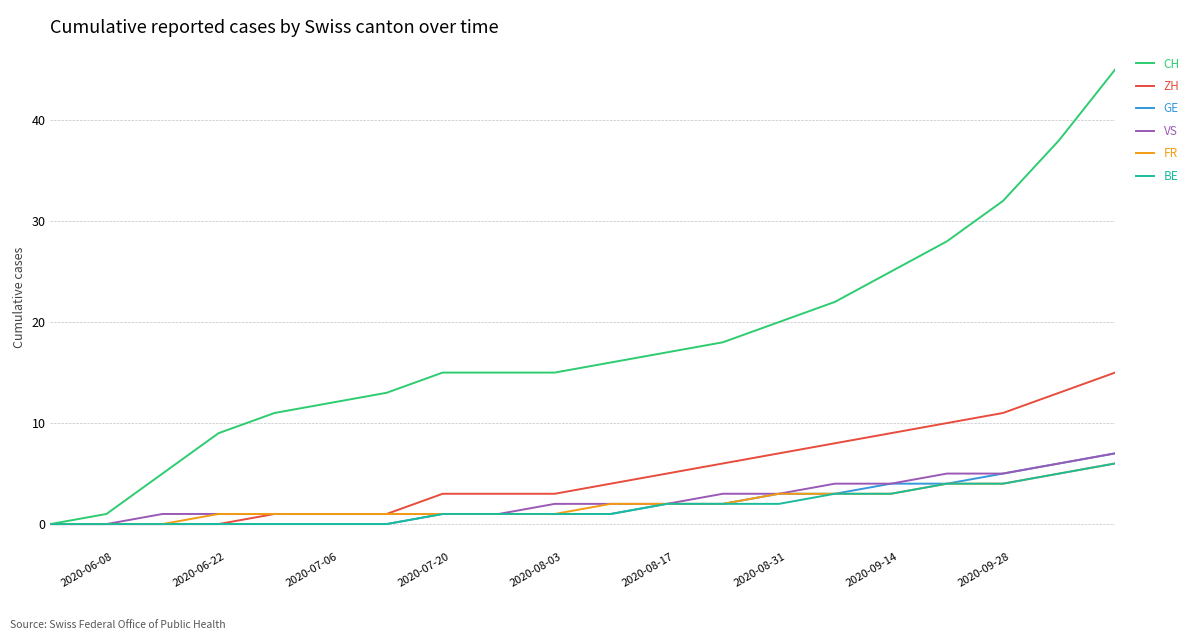

Which series has the largest total across all categories?

CH